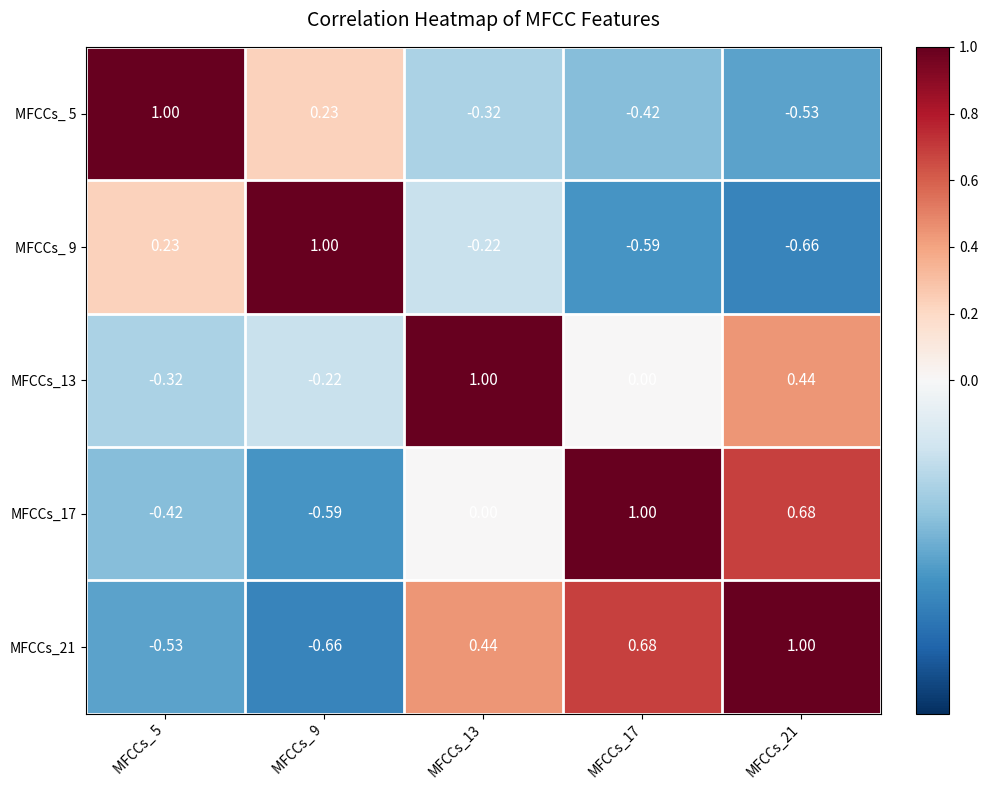

Is the value of MFCCs_17 at MFCCs_ 5 greater than the value of MFCCs_ 5 at MFCCs_ 5?

No